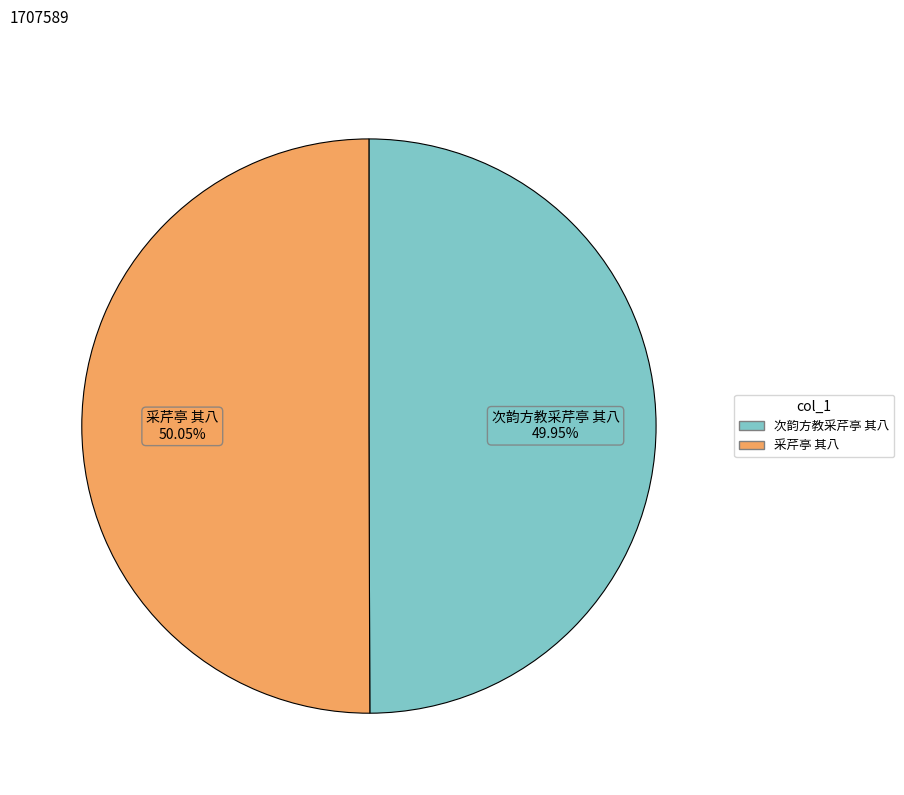

Count the number of slices in the pie.

2